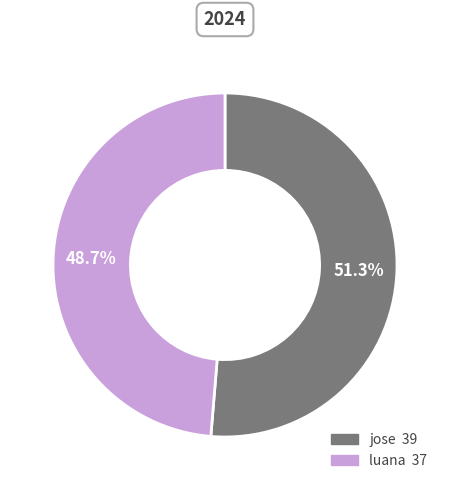

Is it true that jose is 51% of the pie?

True